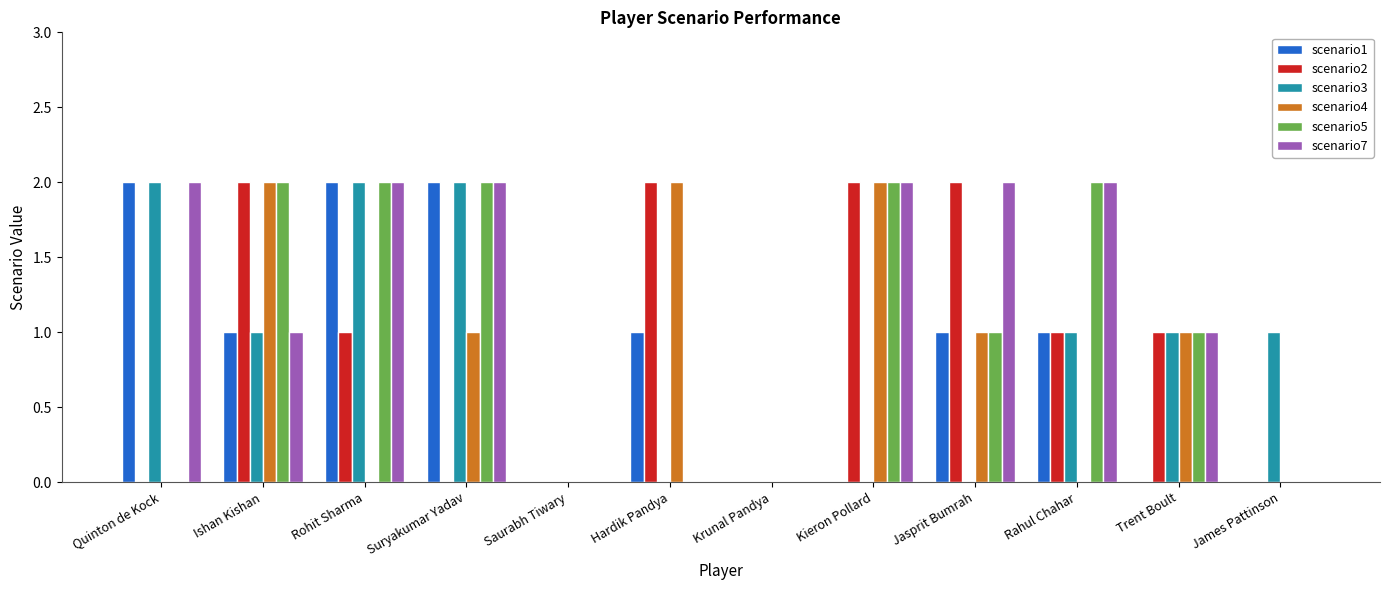

What is the spread (max minus min) of values at Kieron Pollard?

2